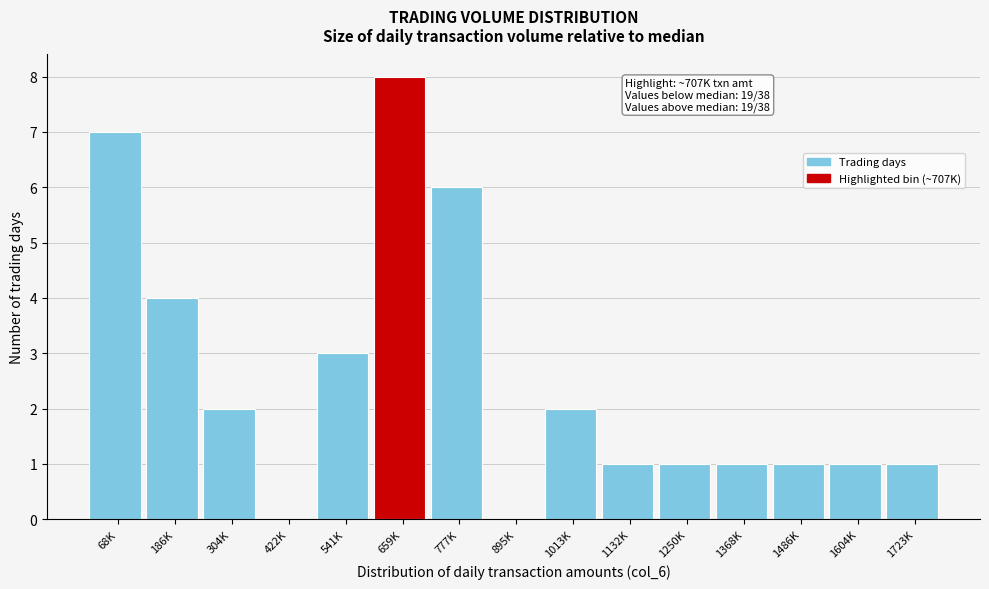

Reading left to right, extract all data points from this chart.

68K=7	186K=4	304K=2	422K=0	541K=3	659K=8	777K=6	895K=0	1013K=2	1132K=1	1250K=1	1368K=1	1486K=1	1604K=1	1723K=1